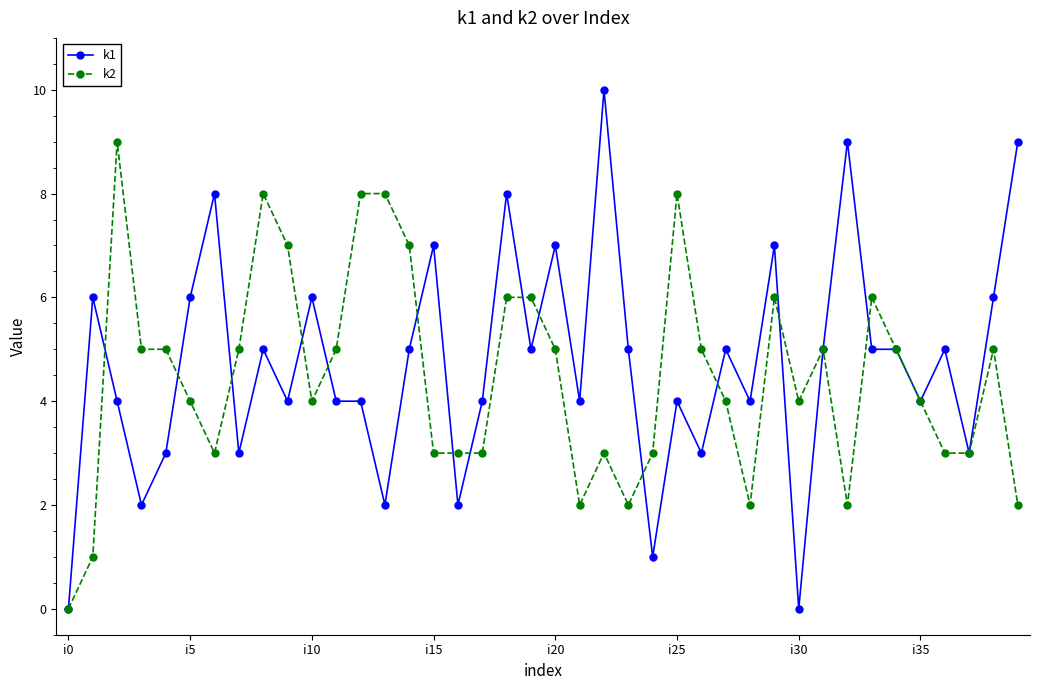

Which series has the widest spread of values?

k1